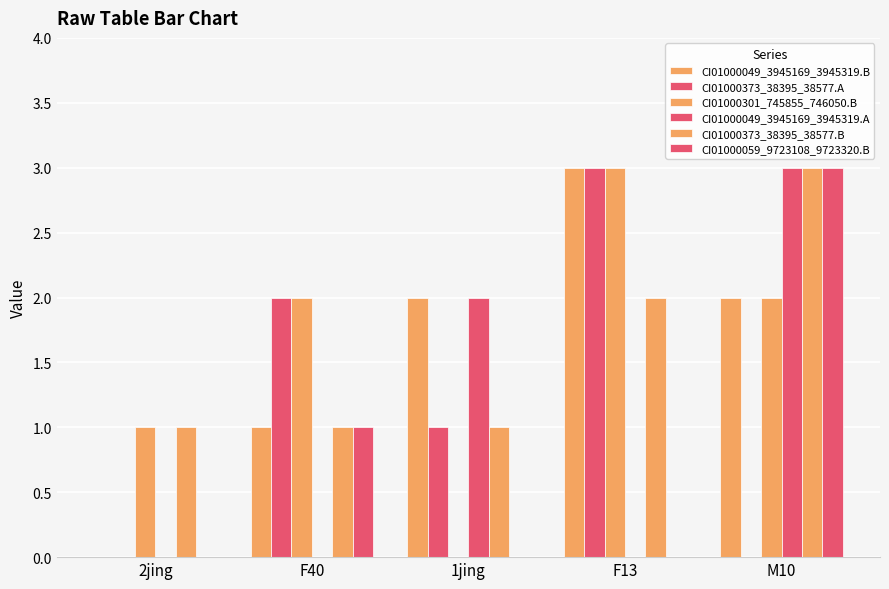

What is the total value across all series at 1jing?

6